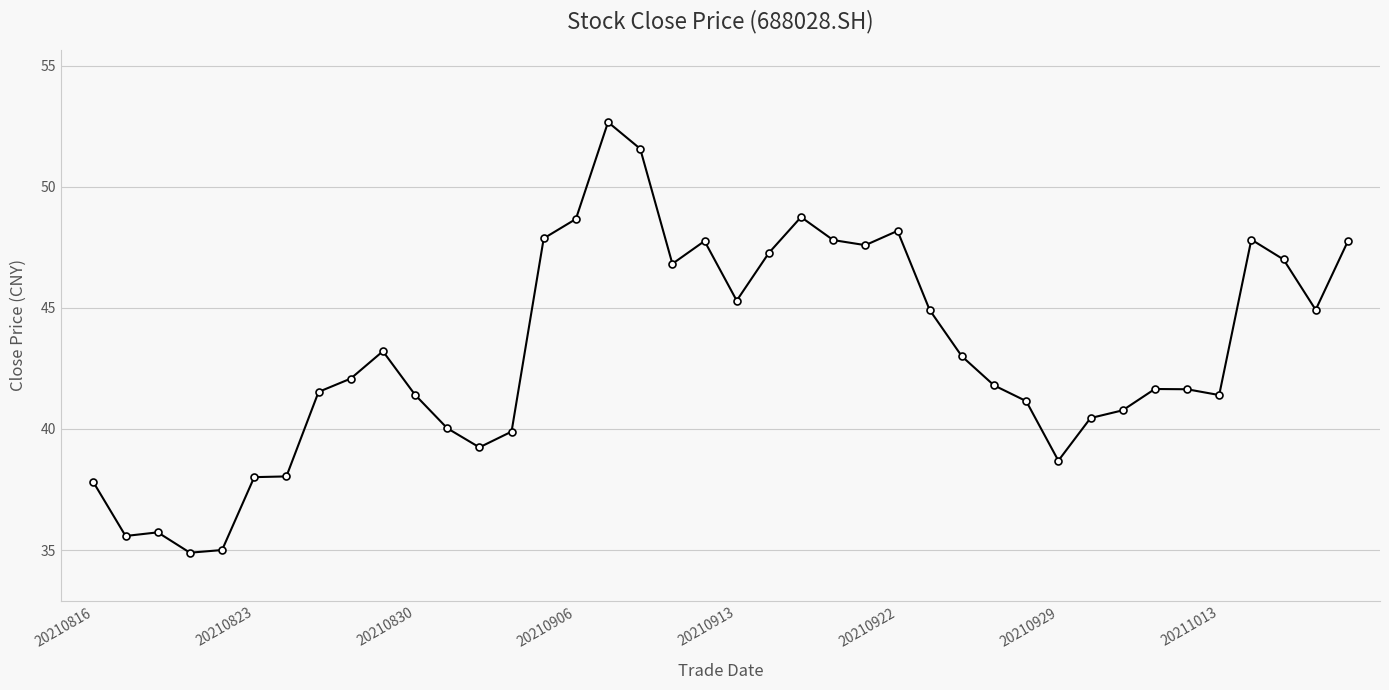

What is the greatest value displayed?

52.7